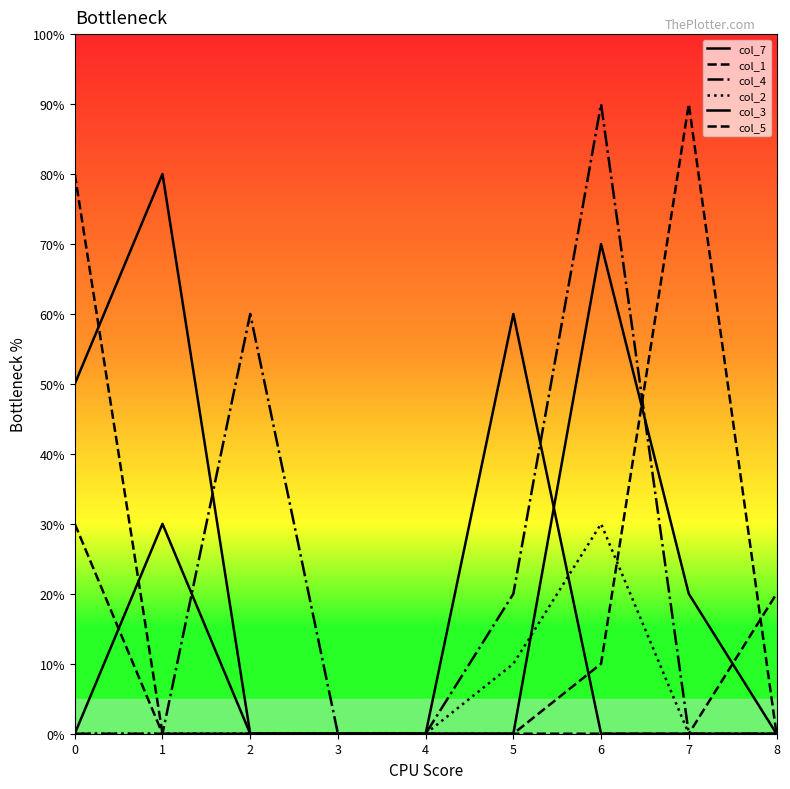

Is this an area chart (filled region under the line)?

No